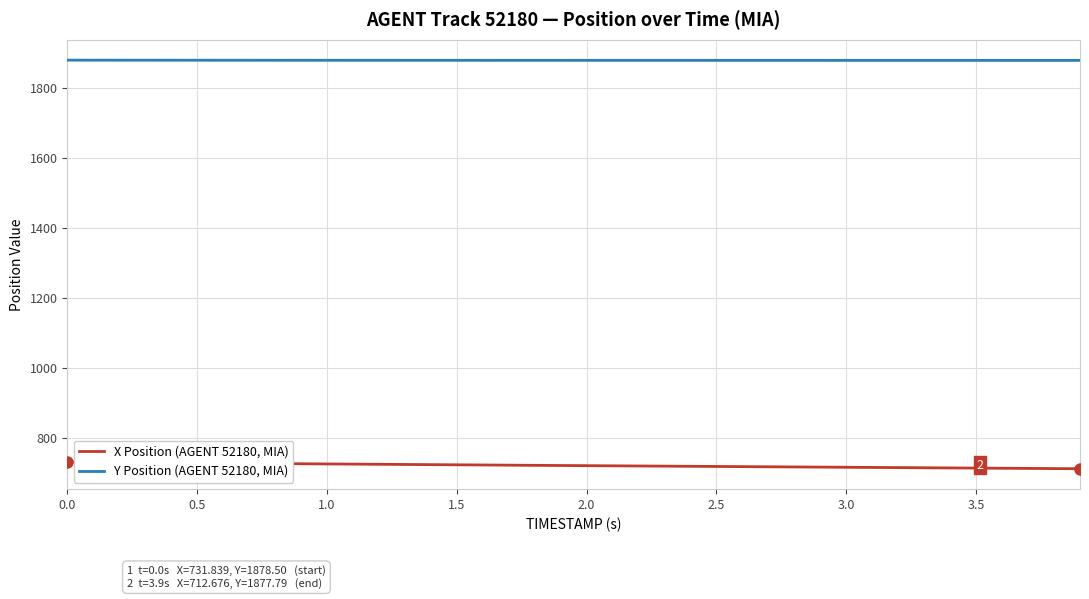

What is the lowest value of the Y Position (AGENT 52180, MIA) series?

1877.8